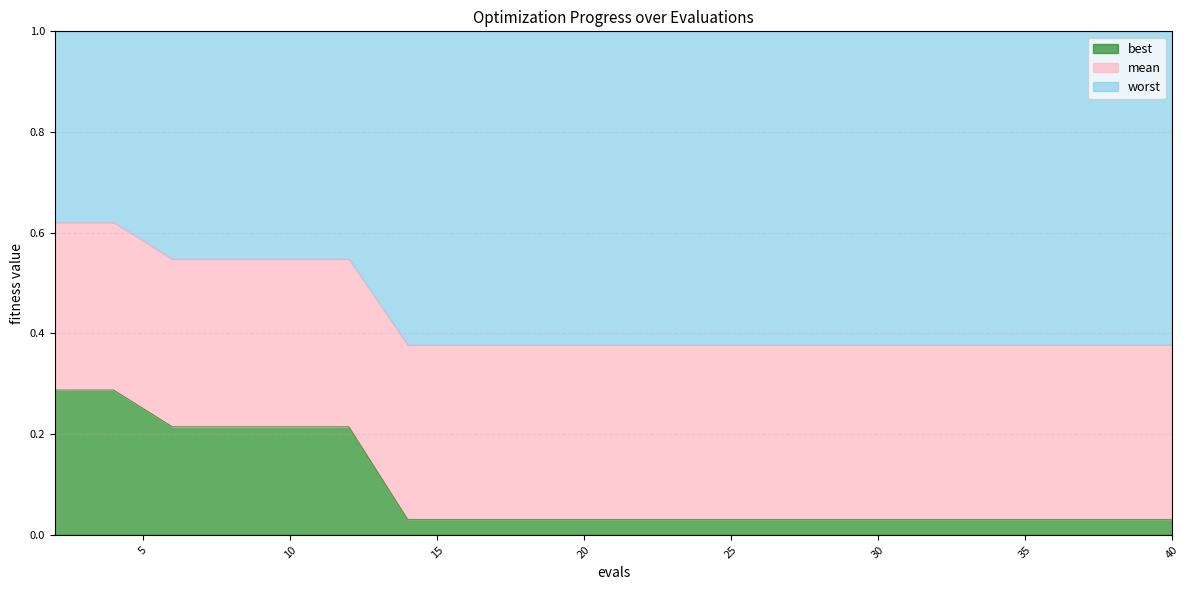

List the labels in order of best value, largest first.

2, 4, 6, 8, 10, 12, 14, 16, 18, 20, 22, 24, 26, 28, 30, 32, 34, 36, 38, 40